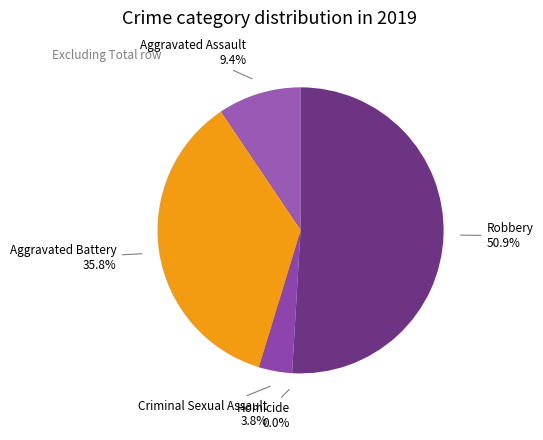

To the nearest percent, what is the difference between the largest and smallest slice percentages?

51%